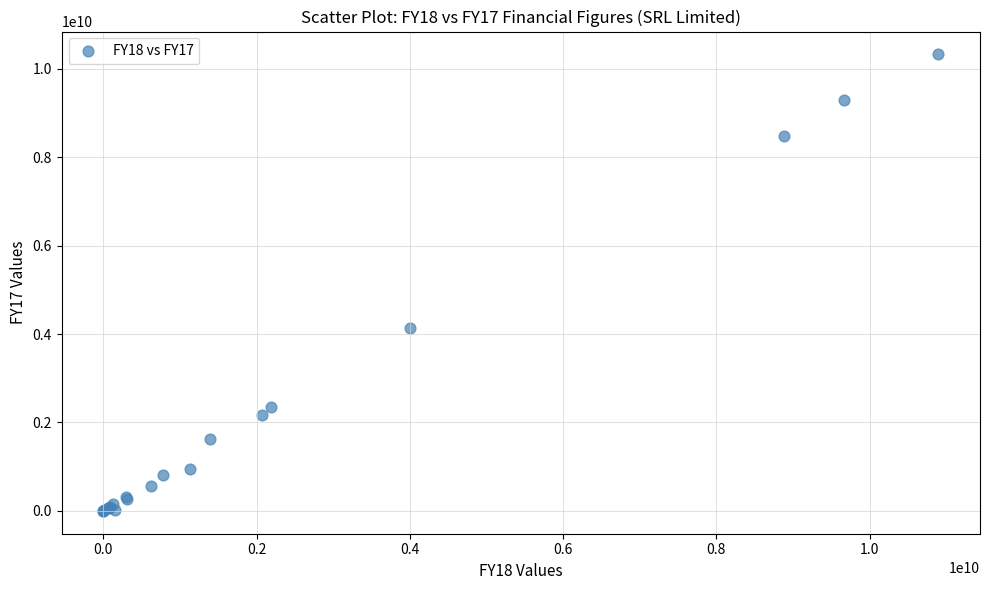

What Y value in the scatter plot is closest to 5161583500?

4128085000